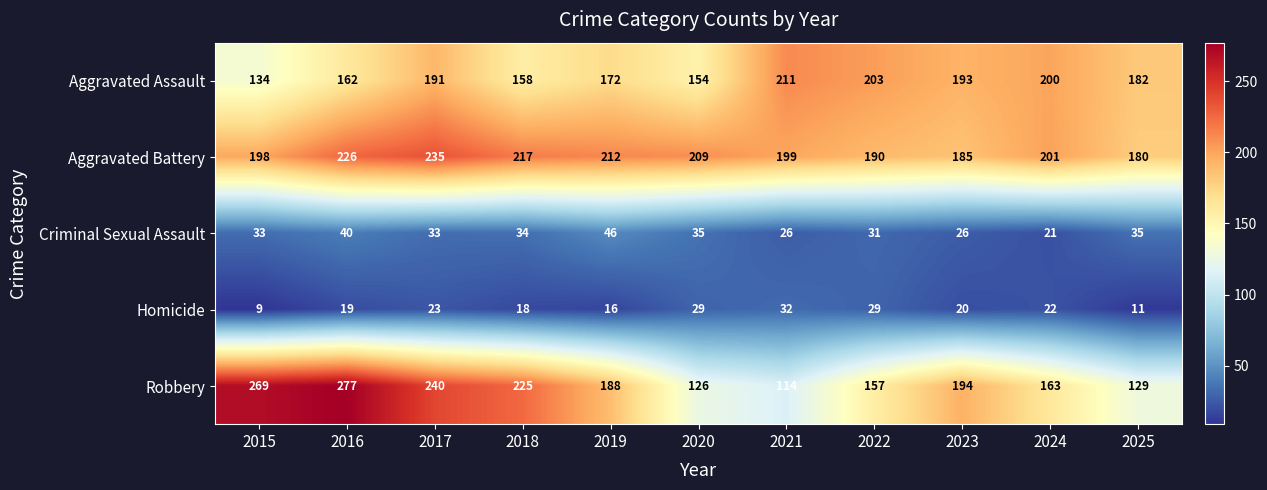

List the series in order of their peak value, highest first.

Robbery, Aggravated Battery, Aggravated Assault, Criminal Sexual Assault, Homicide